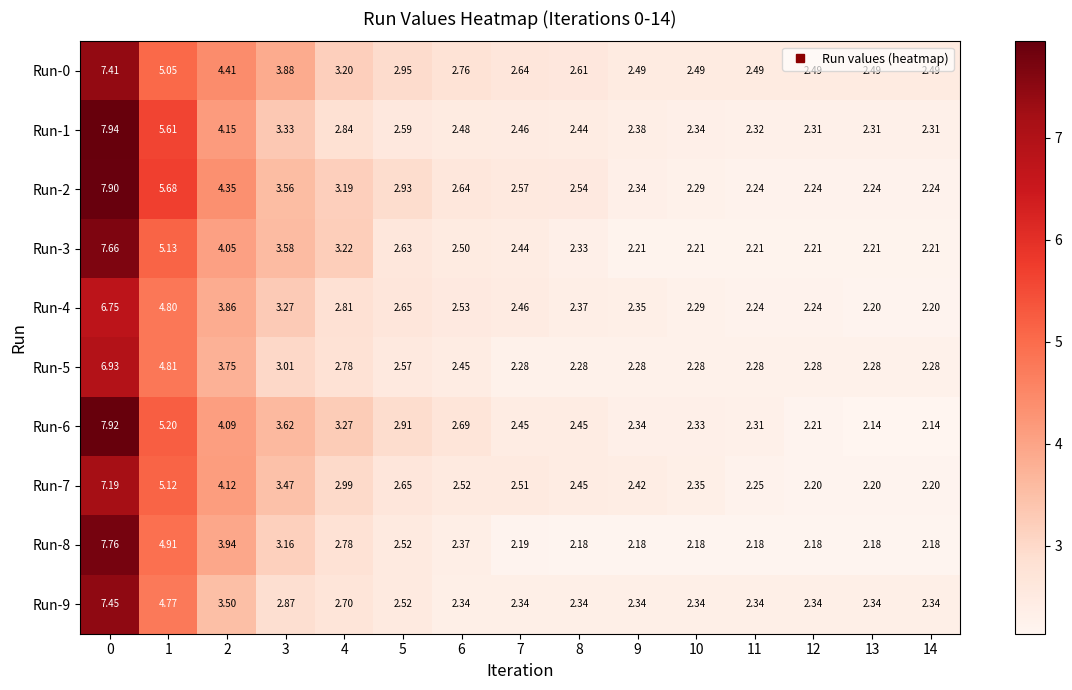

What is the difference between the highest and lowest values at 10?

0.3